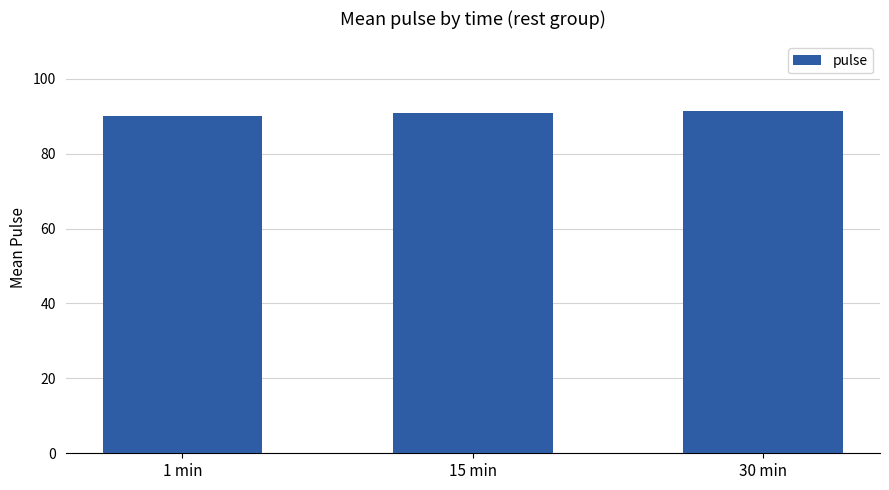

What is the ratio of the value at 30 min to the value at 15 min?

1.0